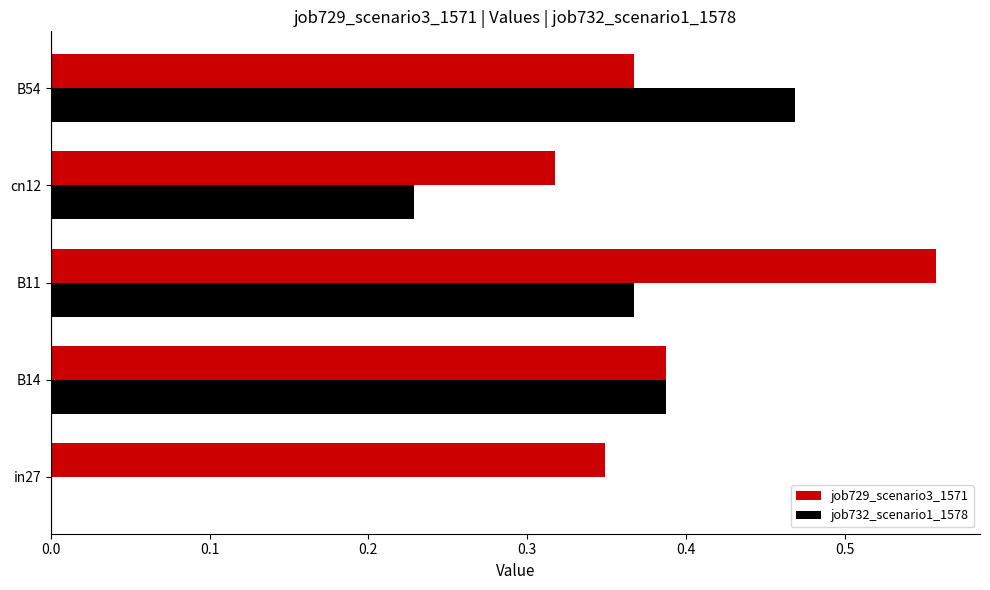

True or false: job729_scenario3_1571 has a value of 0.6 at B54.

False